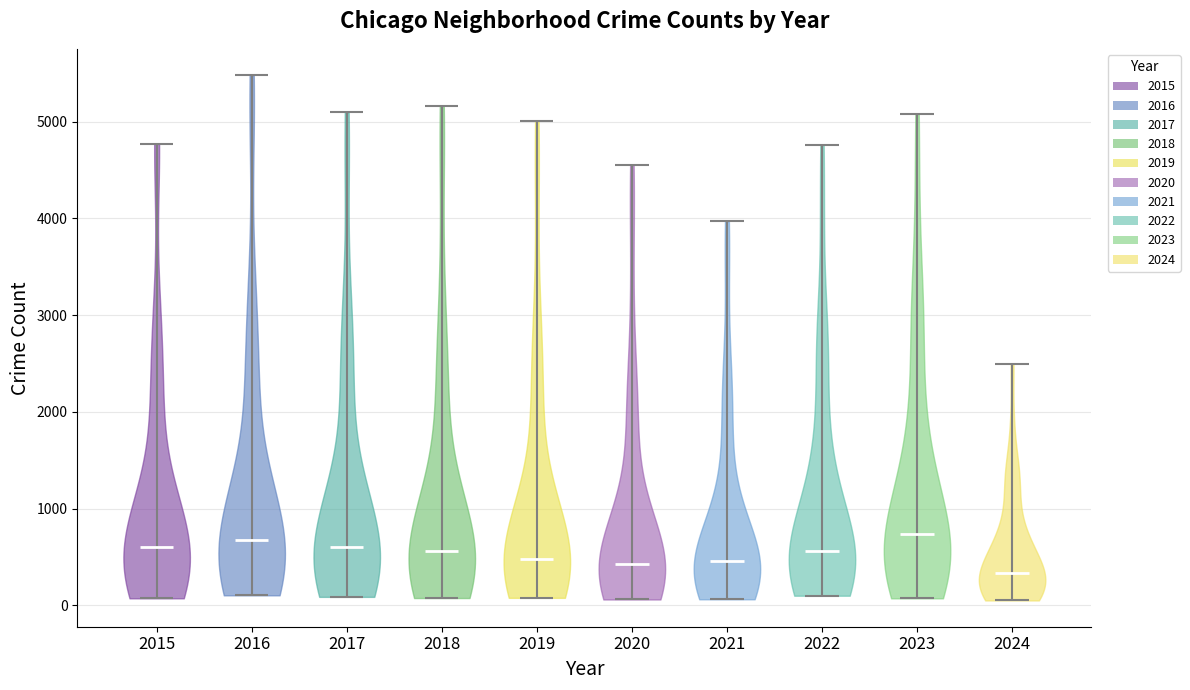

Reading left to right, read every violin against the y-axis: where its median line is, and the lowest and highest points it reaches. The values are not printed on the chart, so give them approximately, as read against the axis.

2015: median line 600, lowest point 100, highest point 4800
2016: median line 700, lowest point 100, highest point 5500
2017: median line 600, lowest point 100, highest point 5100
2018: median line 600, lowest point 100, highest point 5200
2019: median line 500, lowest point 100, highest point 5000
2020: median line 400, lowest point 100, highest point 4600
2021: median line 500, lowest point 100, highest point 4000
2022: median line 600, lowest point 100, highest point 4800
2023: median line 700, lowest point 100, highest point 5100
2024: median line 300, lowest point 100, highest point 2500